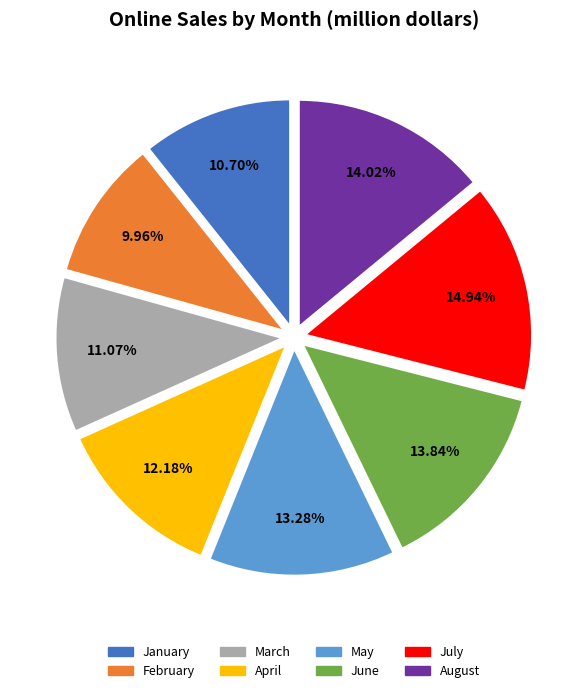

What is the ratio of the value at January to the value at April?

0.9